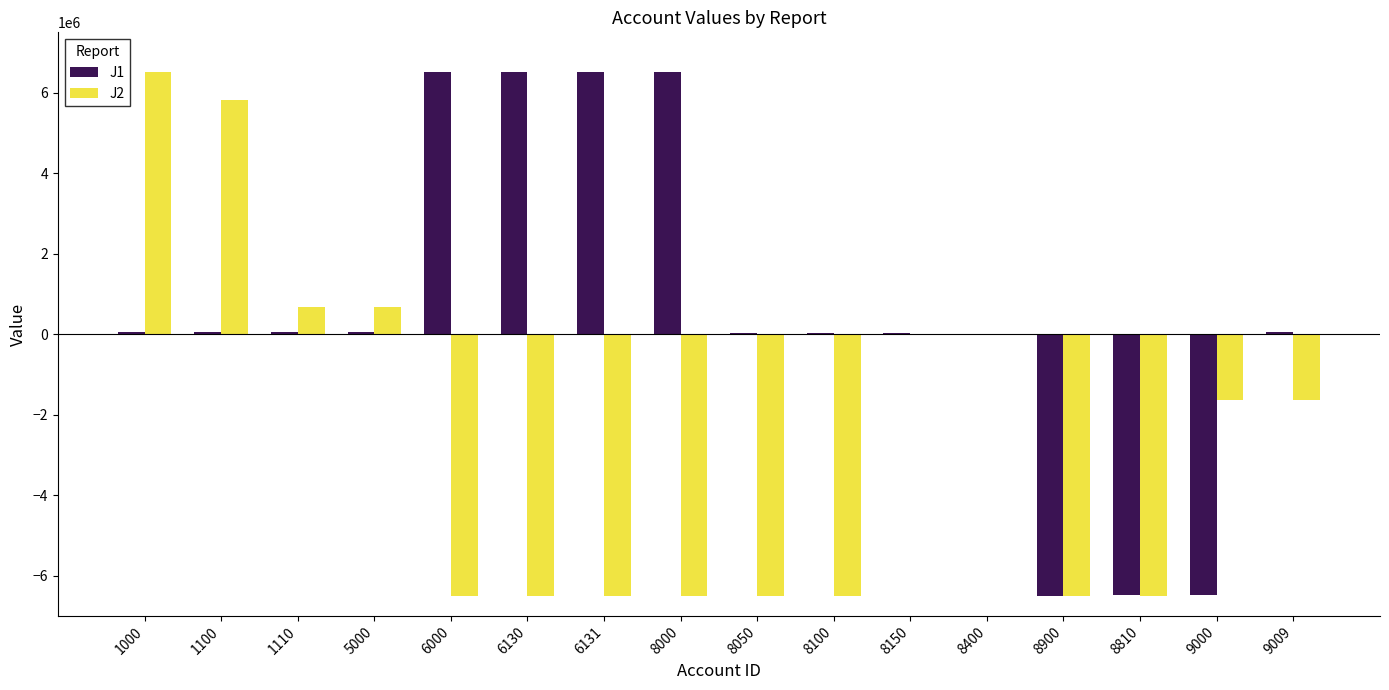

What is the maximum value shown in the chart?

6526000